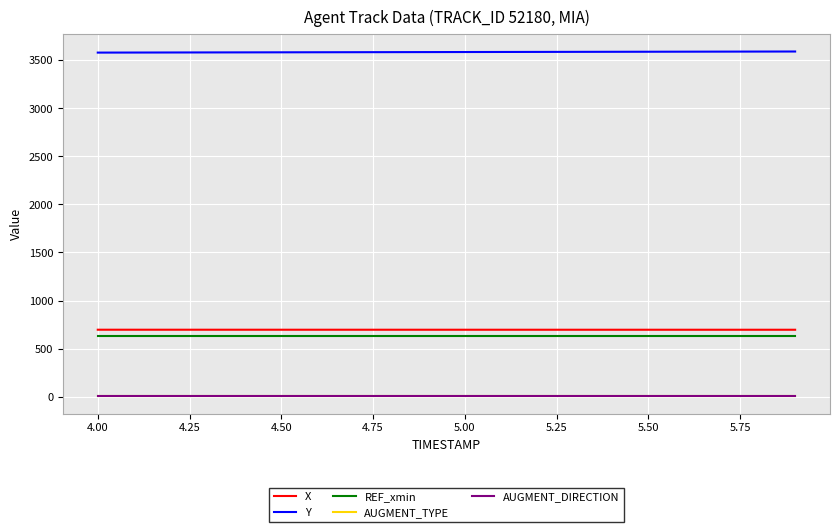

Is this an area chart (filled region under the line)?

No